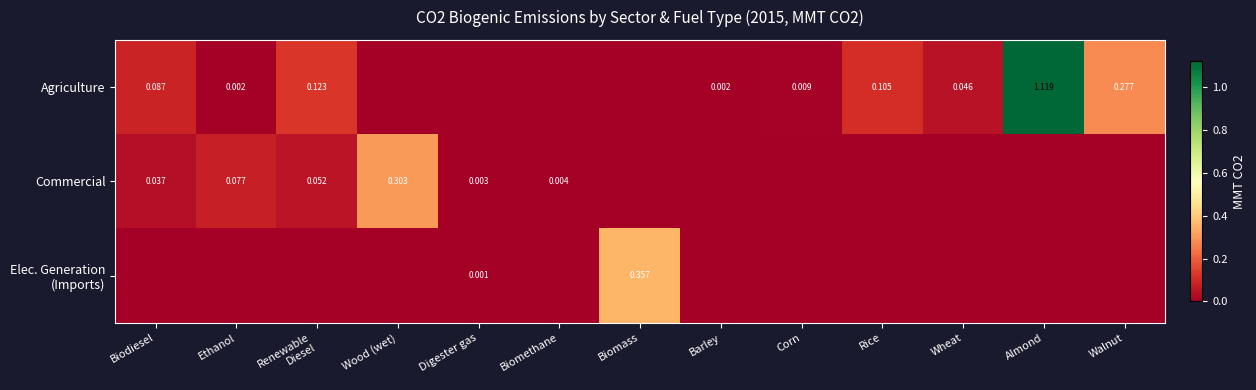

Which series has the widest spread of values?

Agriculture